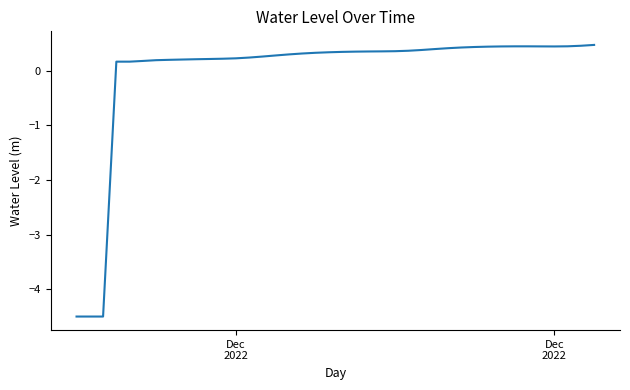

What is the greatest value displayed?

0.5